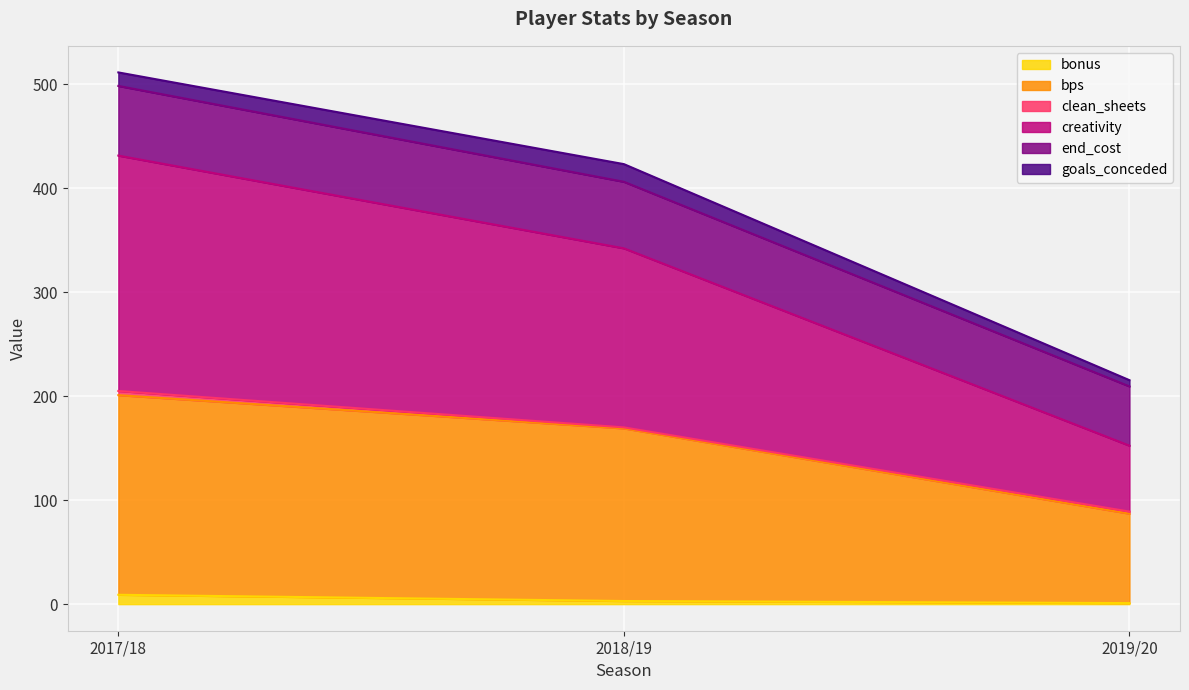

At which category is the sum across all series the highest?

2017/18